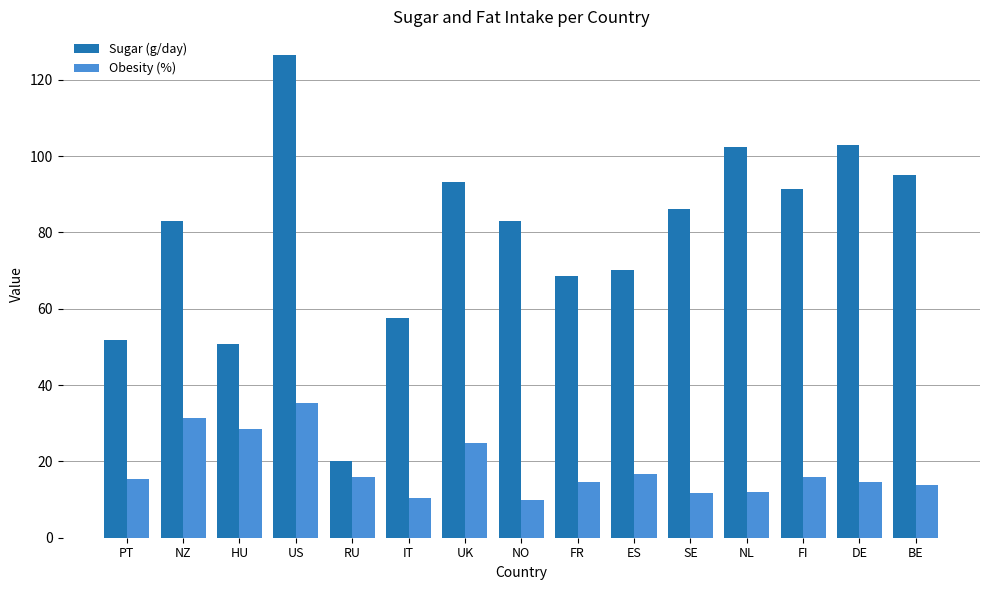

What position from the left is NZ?

2